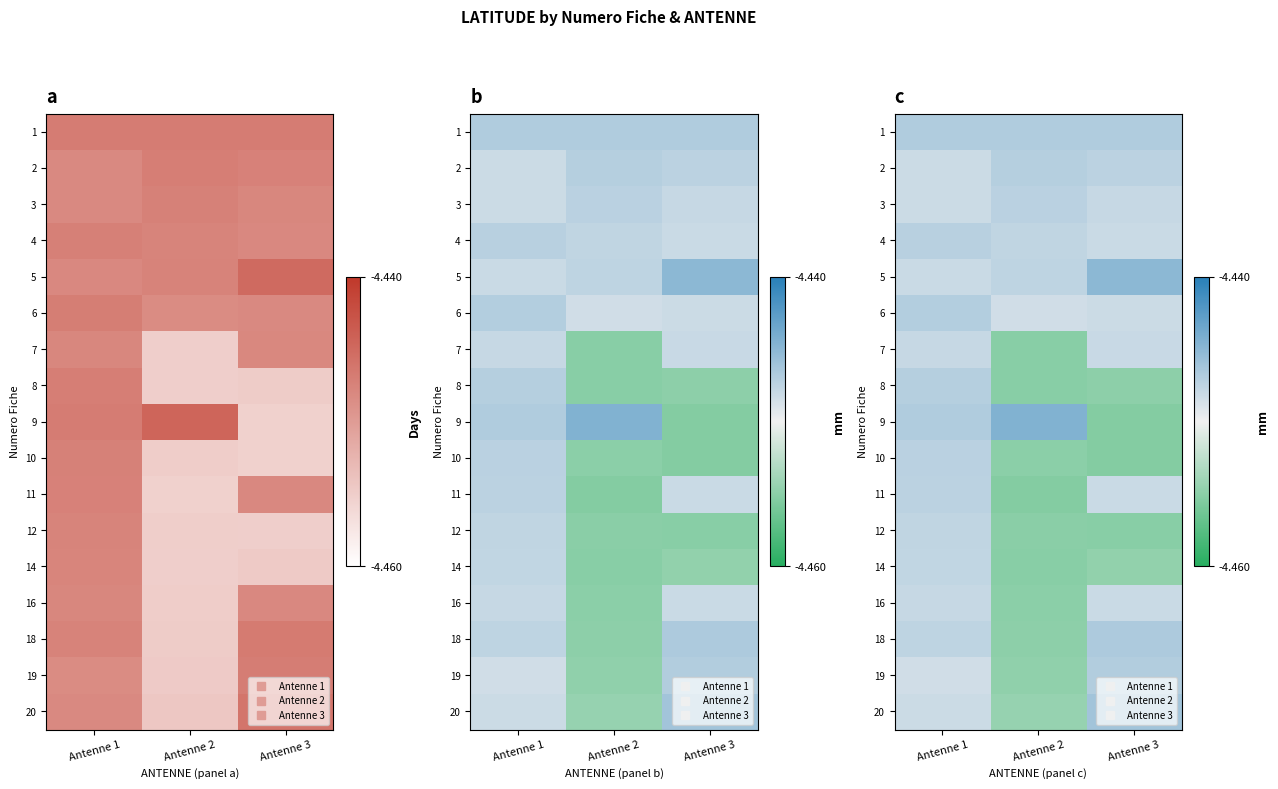

Rank the series by their maximum value, from highest to lowest.

9, 5, 20, 18, 1, 19, 6, 2, 8, 4, 3, 10, 11, 12, 14, 16, 7